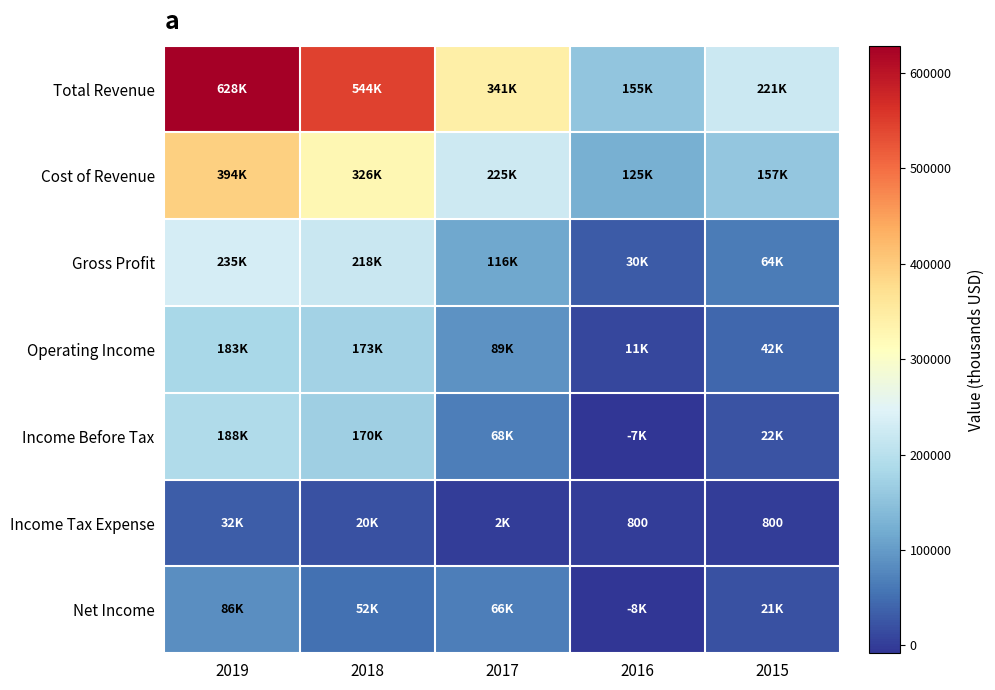

Rank the series at 2017 from highest to lowest value.

Total Revenue, Cost of Revenue, Gross Profit, Operating Income, Income Before Tax, Net Income, Income Tax Expense